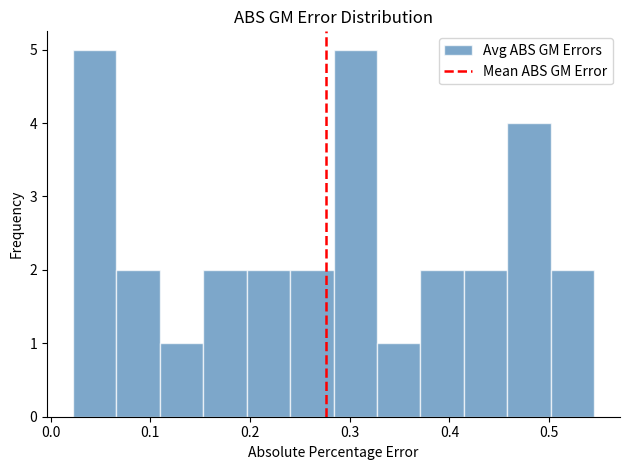

How tall is the bar that spans 0.20 to 0.24 on the x-axis? Neither the bar edges nor the heights are printed on the chart, so give them approximately, as read against the axes.

2